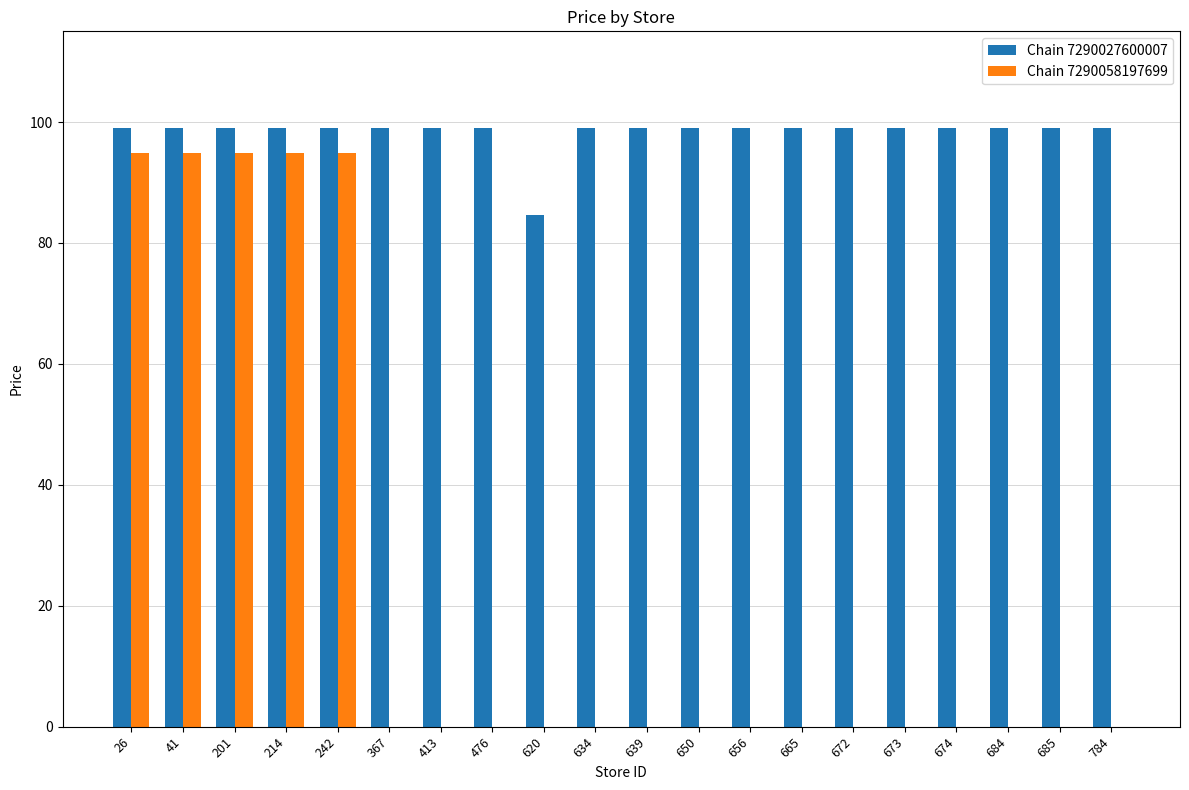

Are the bars grouped side by side (vs. stacked)?

Yes